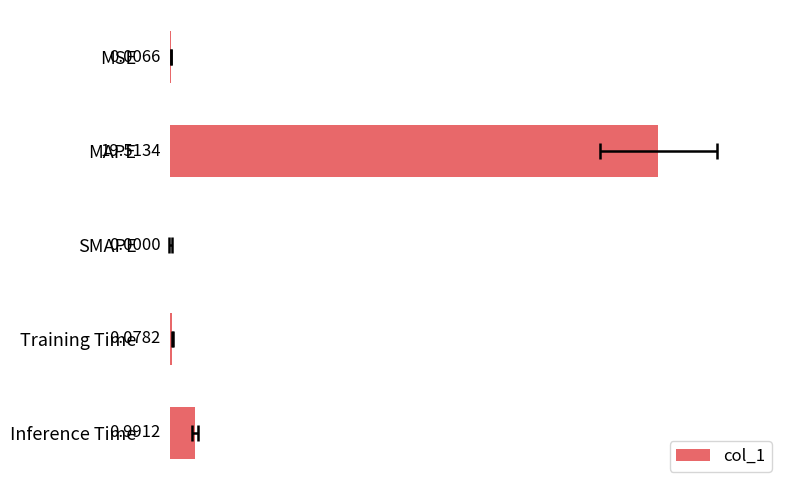

List the labels in order of value, largest first.

MAPE, Inference Time, Training Time, MSE, SMAPE